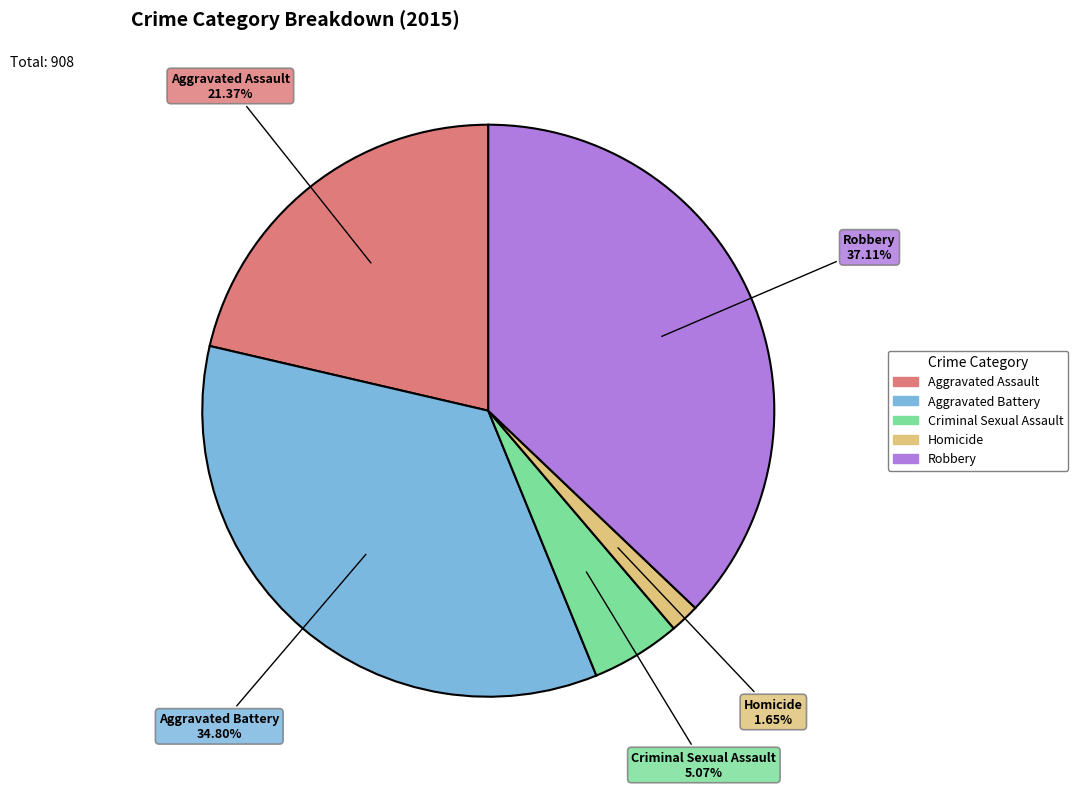

To the nearest percent, what is the difference between the Robbery and Homicide slice percentages?

35%